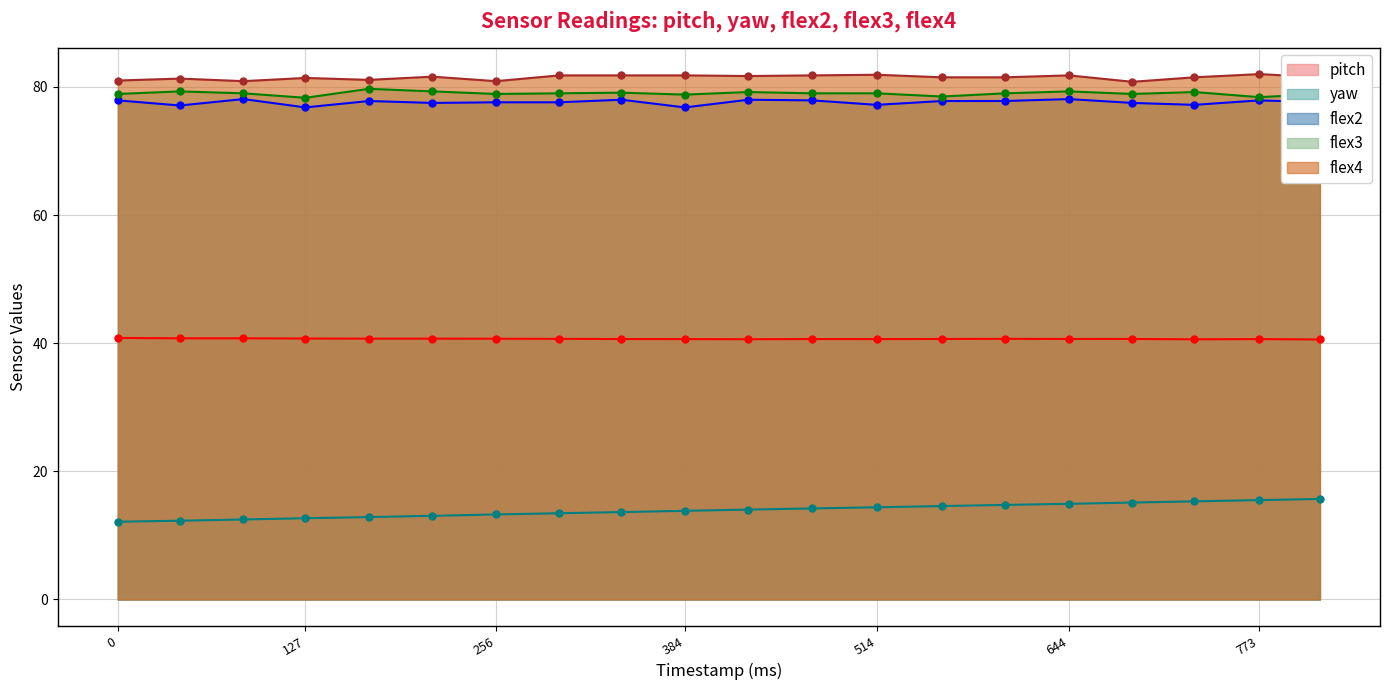

Which category has the highest value in the flex2 series?

85